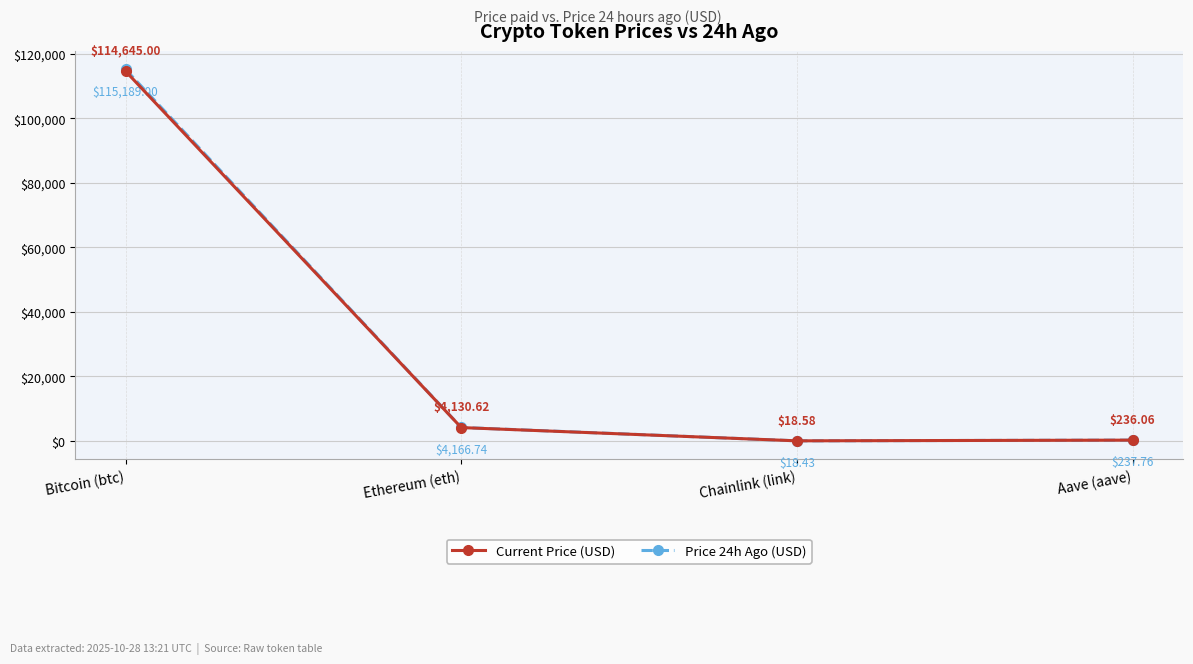

True or false: Price 24h Ago (USD) has a value of 4166.7 at Ethereum (eth).

True